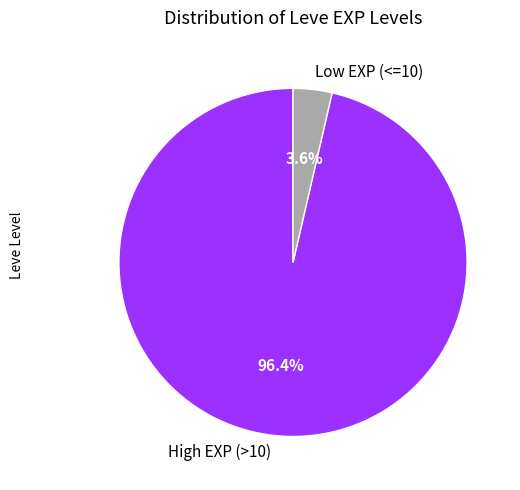

Between High EXP (>10) and Low EXP (<=10), which is larger?

High EXP (>10)